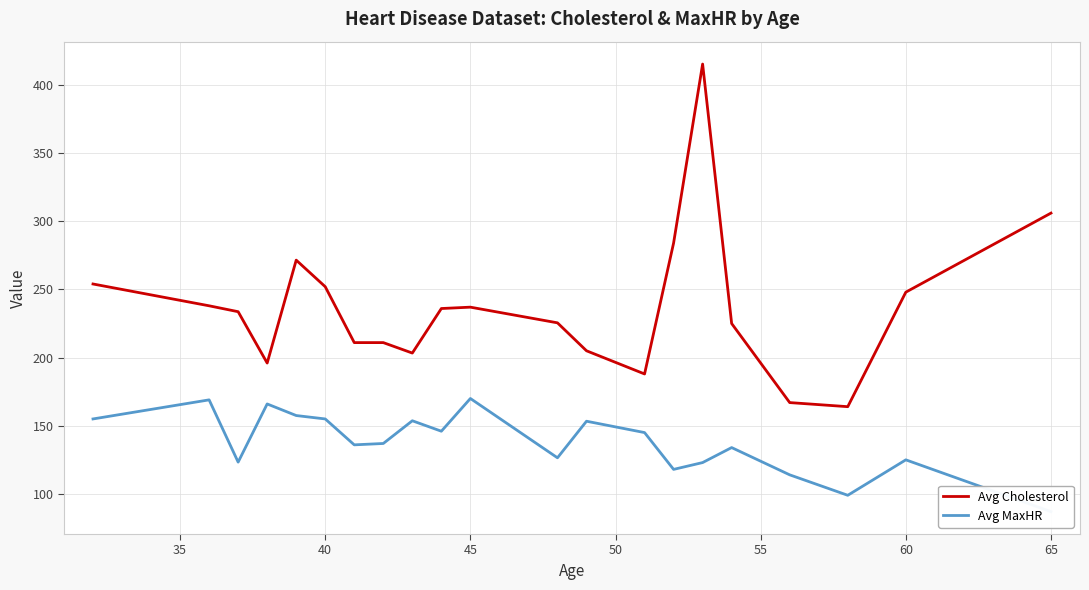

True or false: Avg Cholesterol has a value of 306.0 at 65.

True